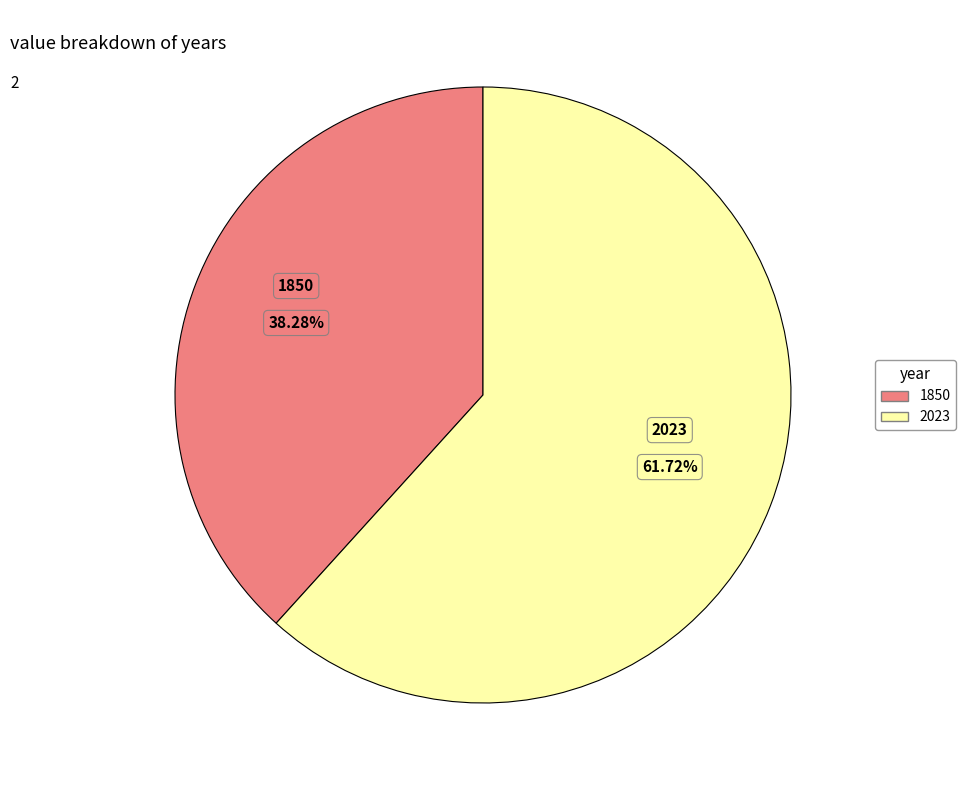

Which slice is the smallest?

1850